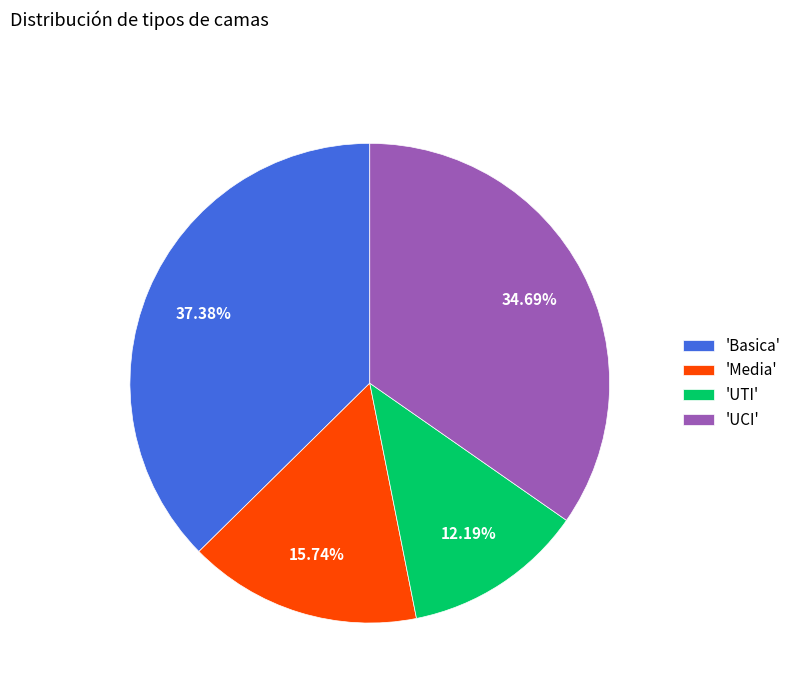

Which category has the biggest portion of the pie?

'Basica'